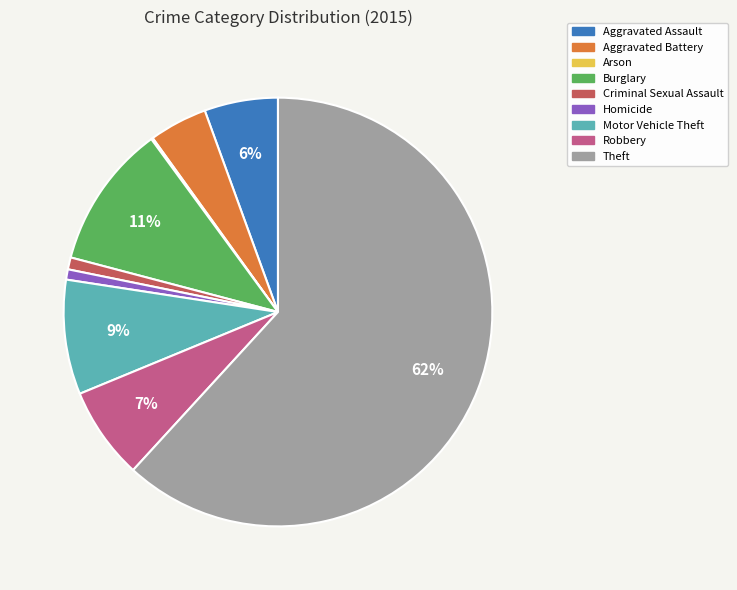

To the nearest percent, what is the average slice percentage?

11%